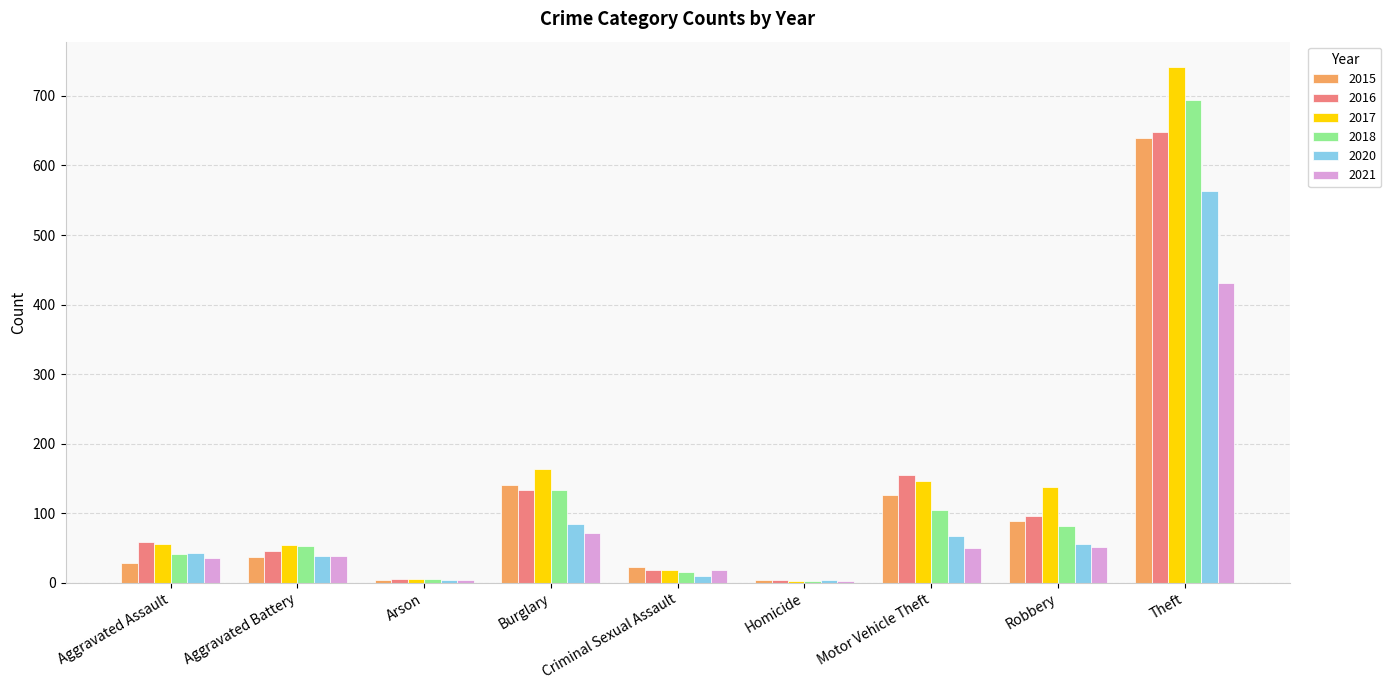

What is the sum of the 2015 values at Robbery and Aggravated Battery?

126